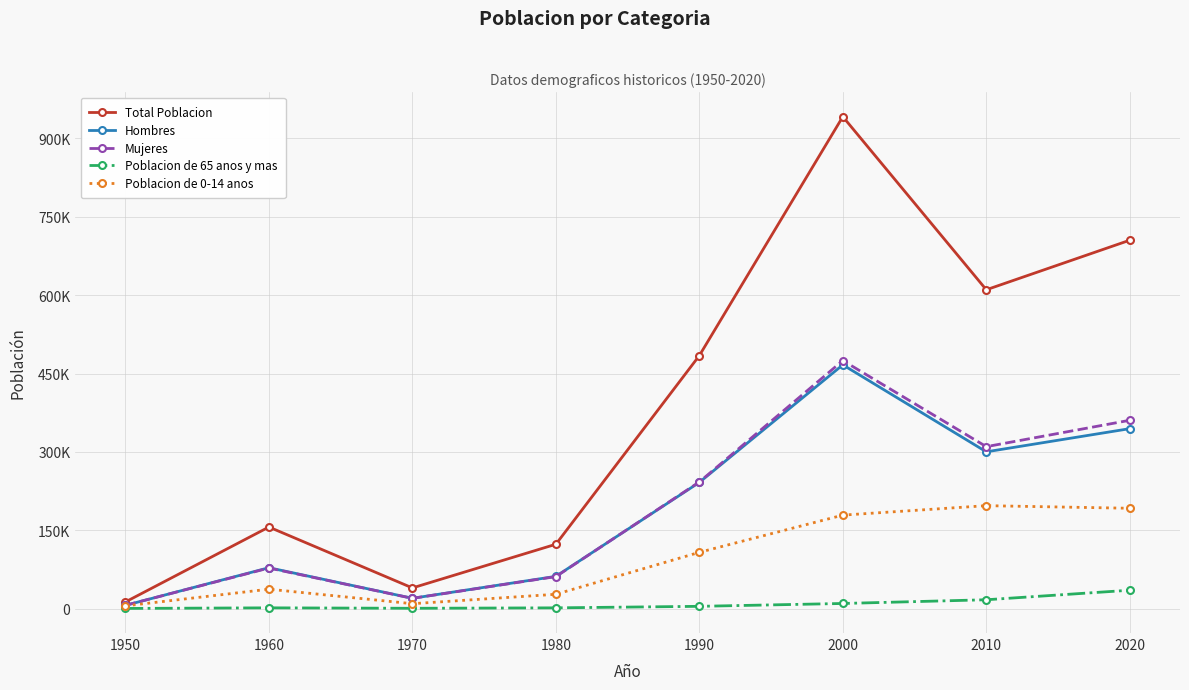

What is the lowest value of the Poblacion de 65 anos y mas series?

533